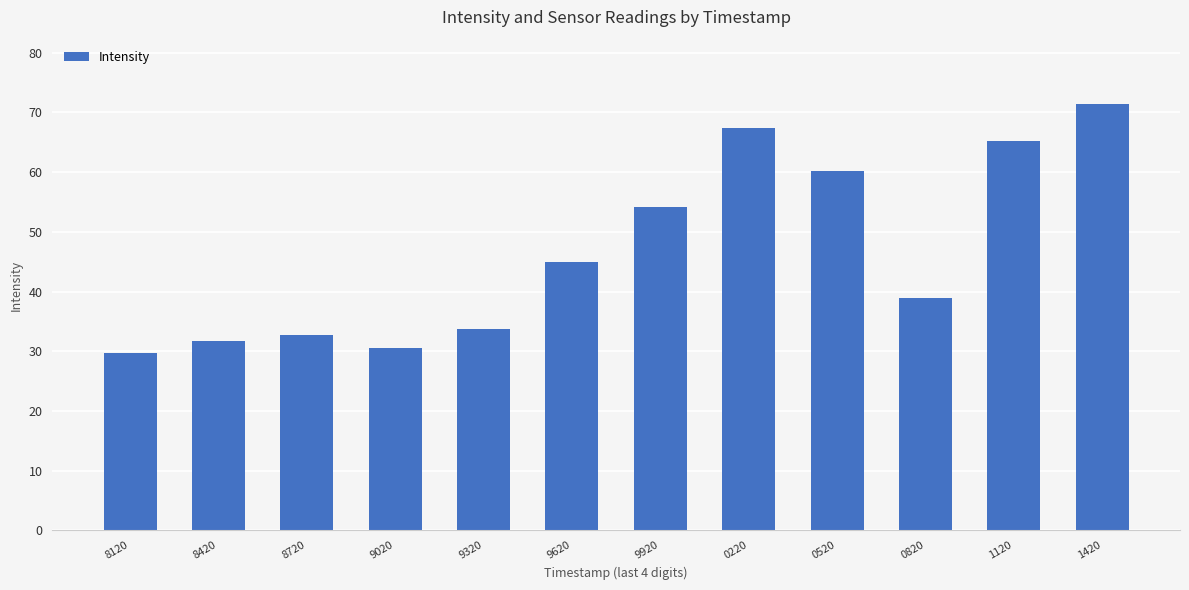

Reading left to right, what are all the values shown in this chart?

29.6	31.7	32.6	30.6	33.7	44.9	54.1	67.4	60.2	38.9	65.3	71.5